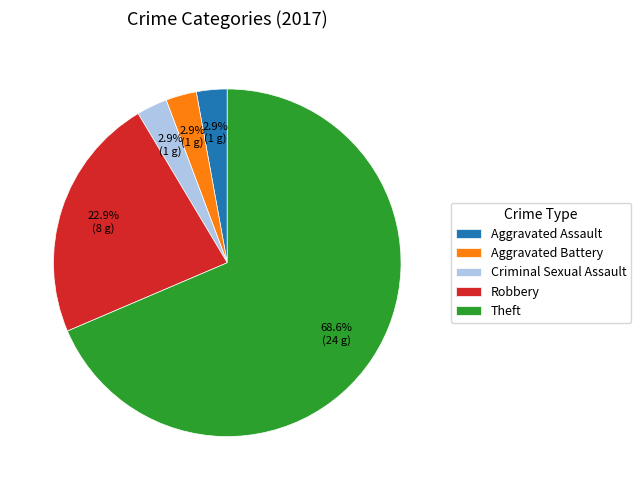

What is the majority slice?

Theft